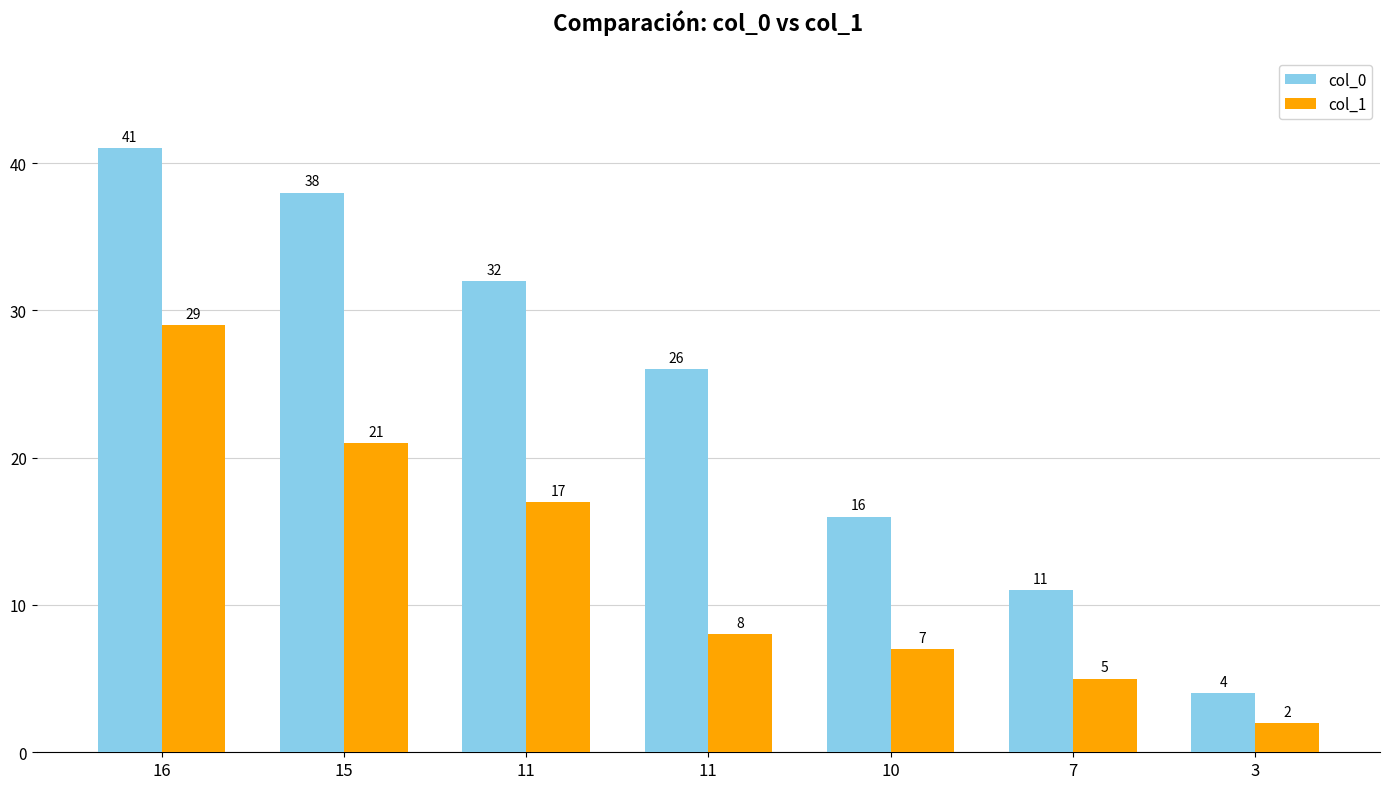

How many groups of bars are there?

7